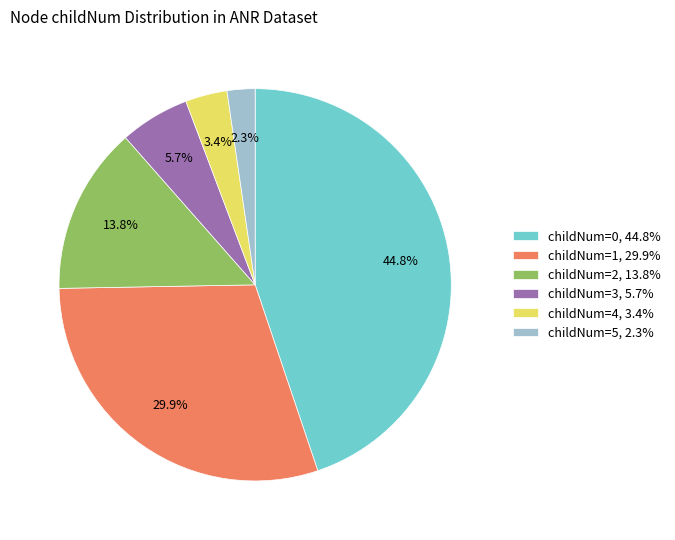

Rank the categories by value from lowest to highest.

childNum=5, 2.3%, childNum=4, 3.4%, childNum=3, 5.7%, childNum=2, 13.8%, childNum=1, 29.9%, childNum=0, 44.8%